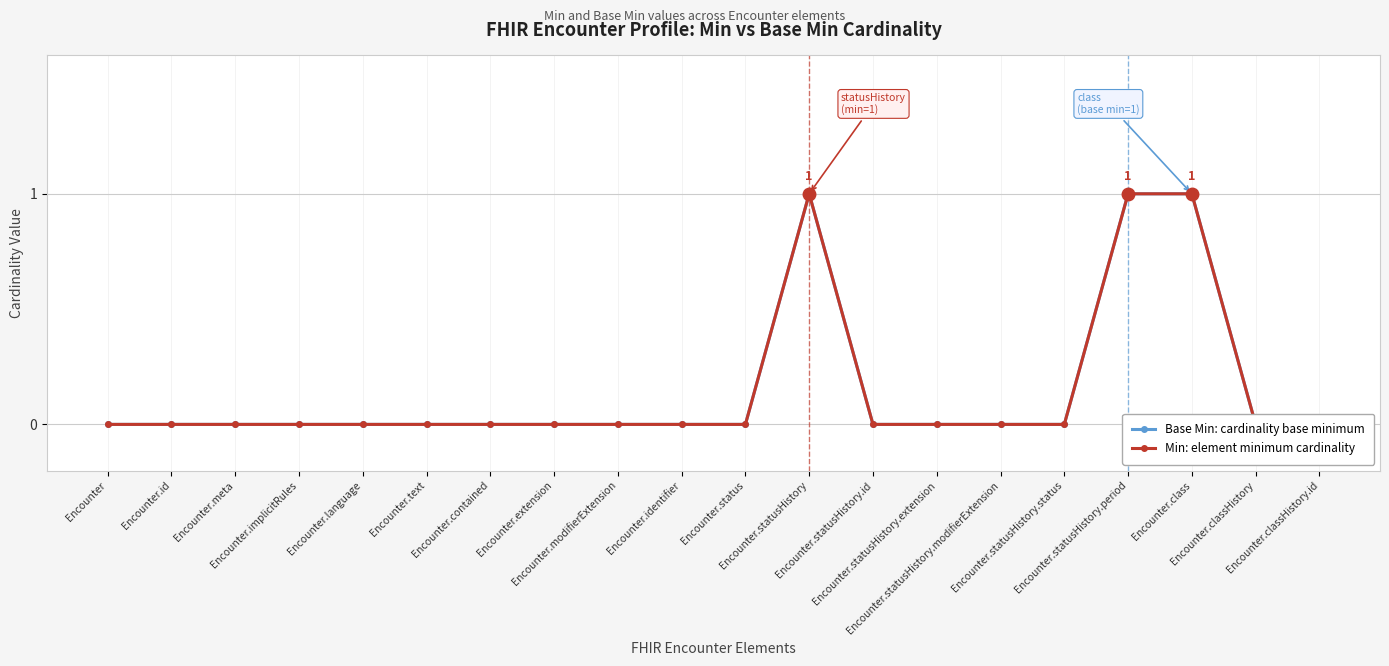

At which category does the chart reach its peak across all series?

Encounter.statusHistory